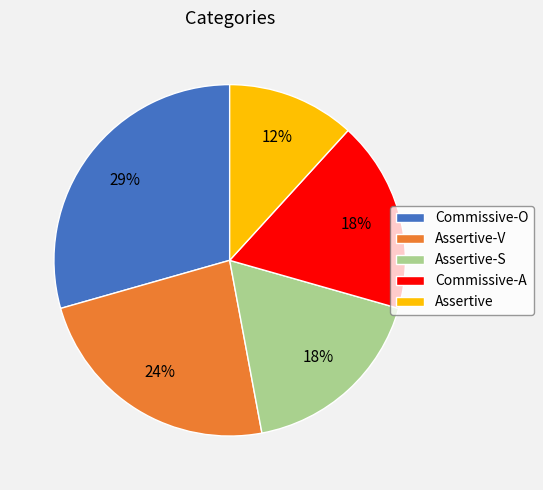

How many slices are in this pie chart?

5